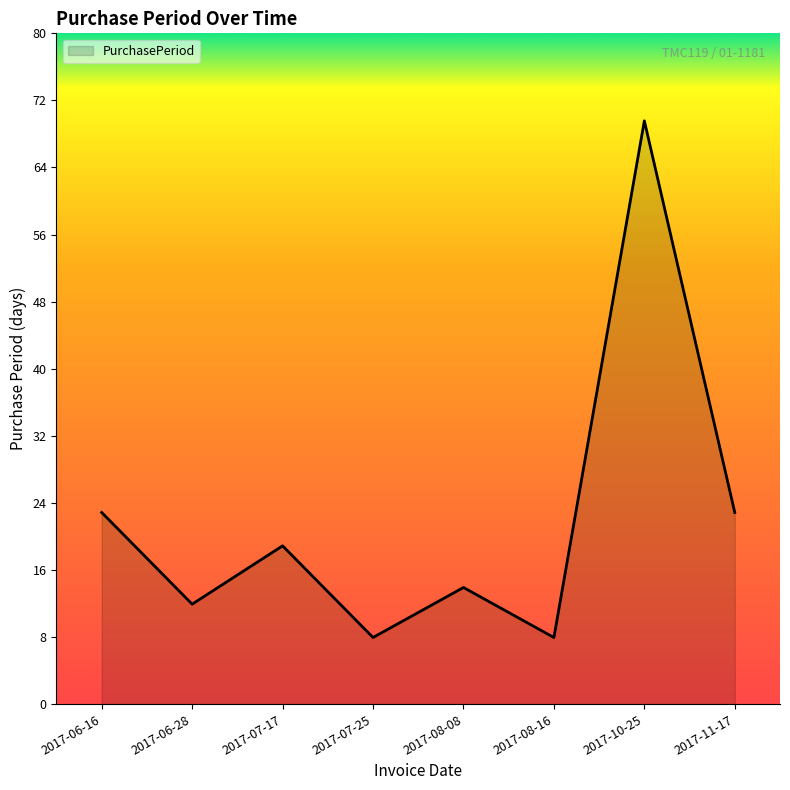

What position from the right is 2017-07-25?

5